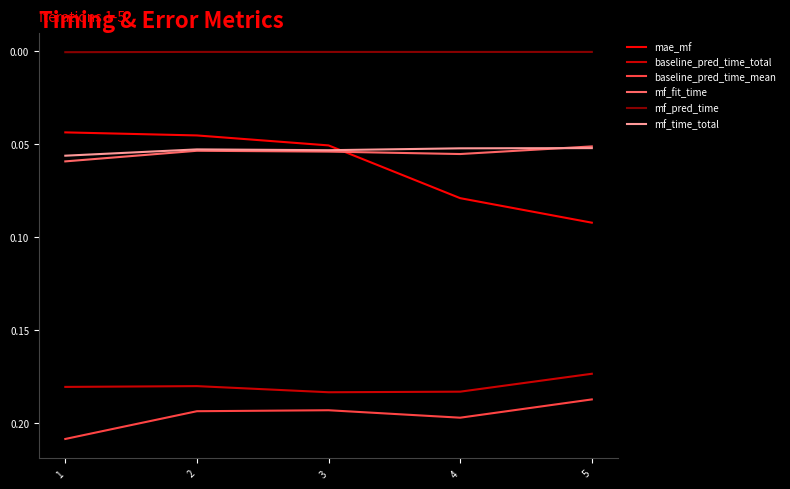

List the series in order of their peak value, highest first.

baseline_pred_time_mean, baseline_pred_time_total, mae_mf, mf_fit_time, mf_time_total, mf_pred_time